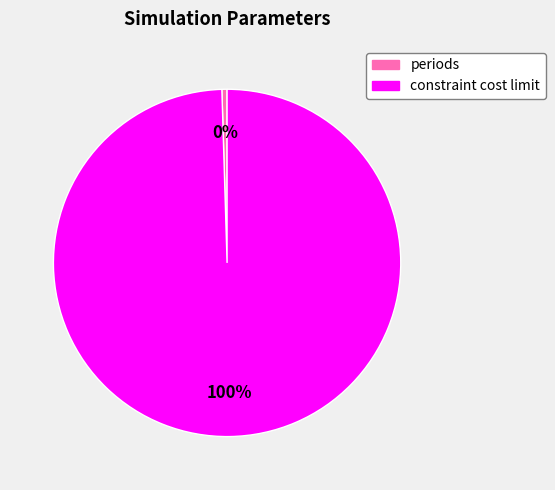

Is it true that constraint cost limit is 100% of the pie?

True